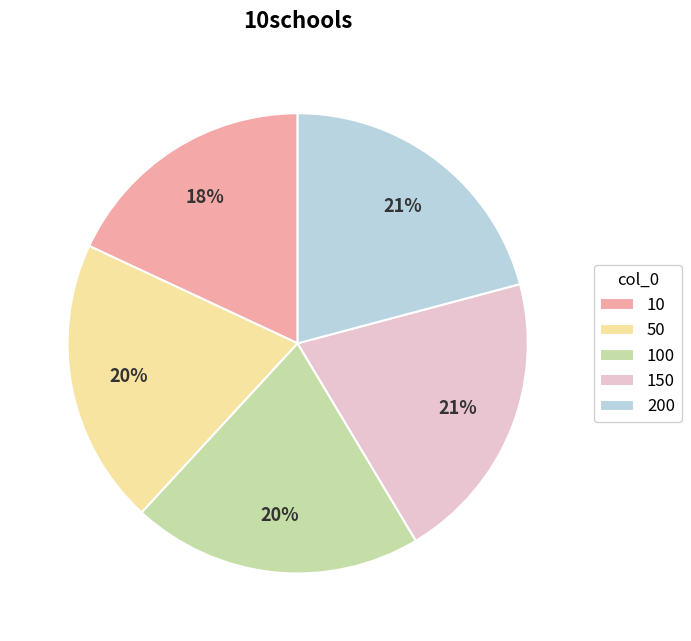

To the nearest percent, what is the average slice percentage?

20%